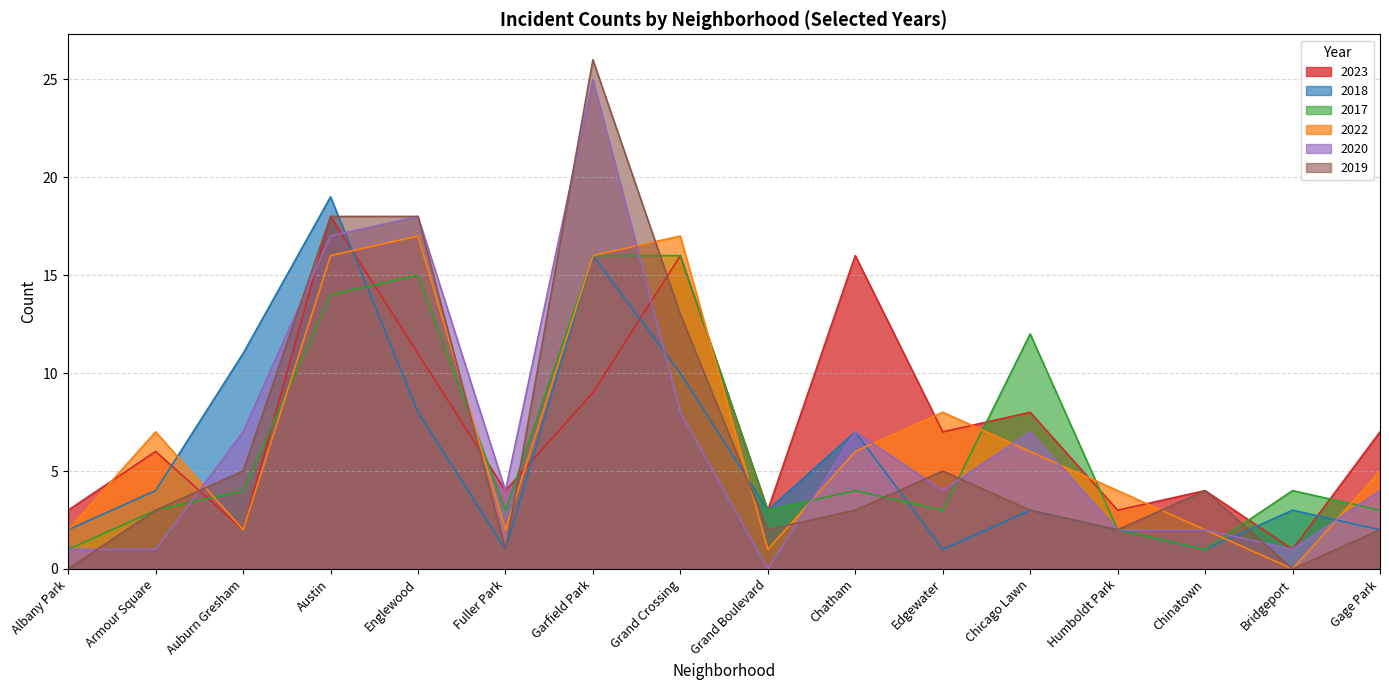

Rank the series by their maximum value, from lowest to highest.

2017, 2022, 2023, 2018, 2020, 2019